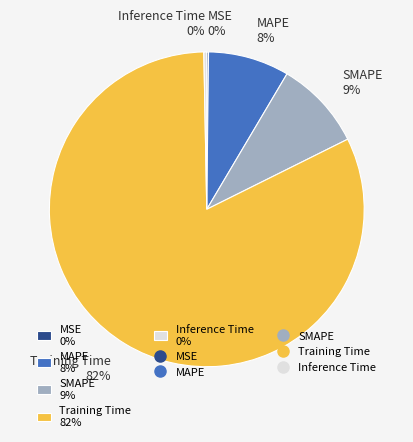

Which has a higher value, SMAPE or Training Time?

Training Time